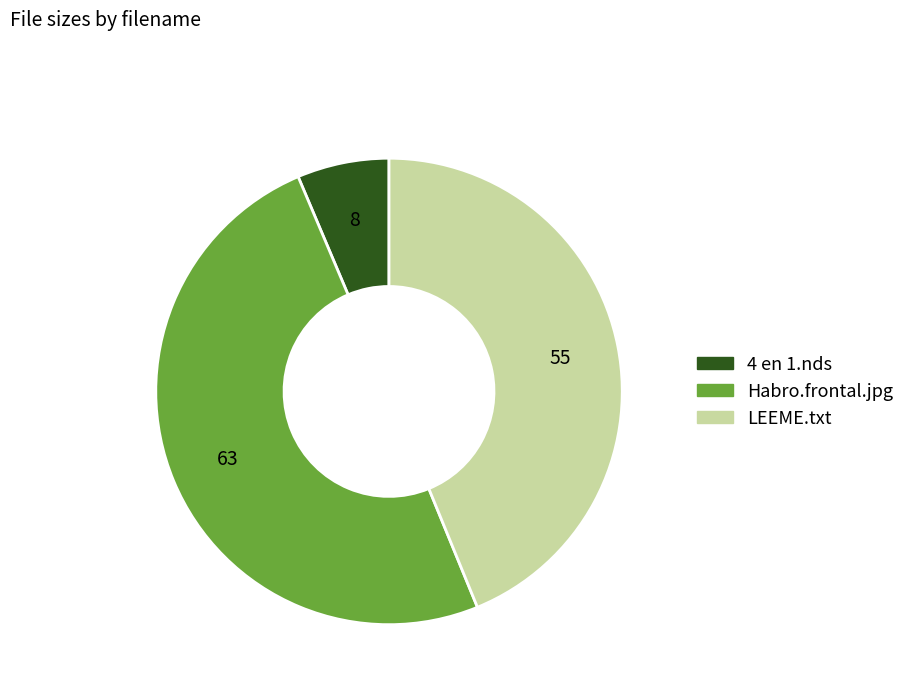

Which has a higher value, LEEME.txt or 4 en 1.nds?

LEEME.txt